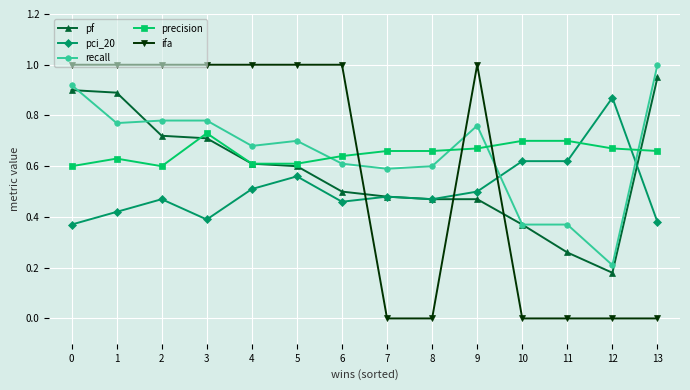

Which series has the largest range (max minus min)?

ifa